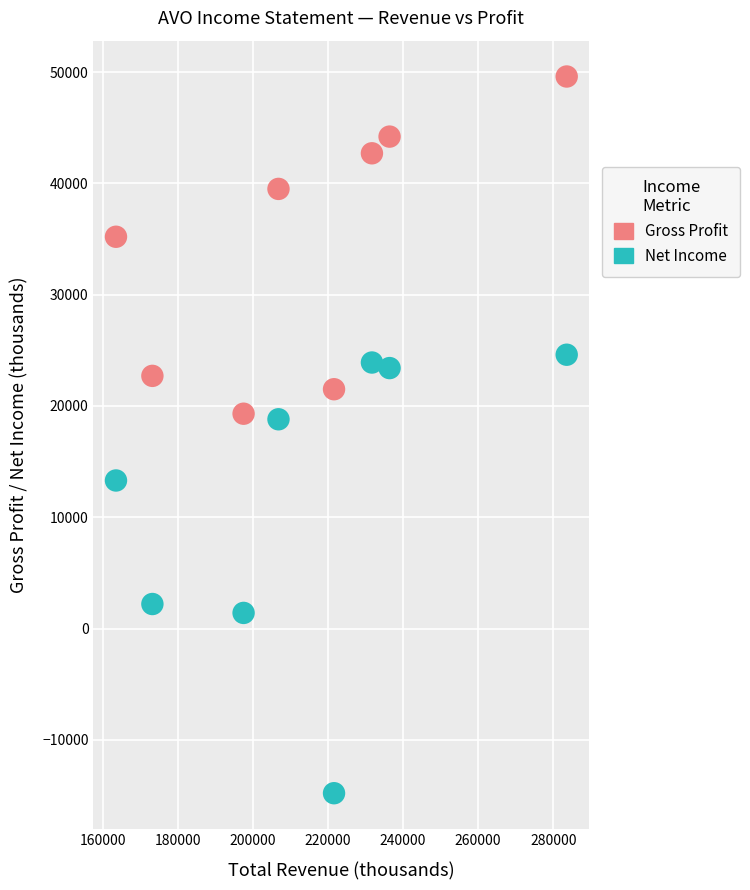

Which series contains the highest Y value?

Gross Profit